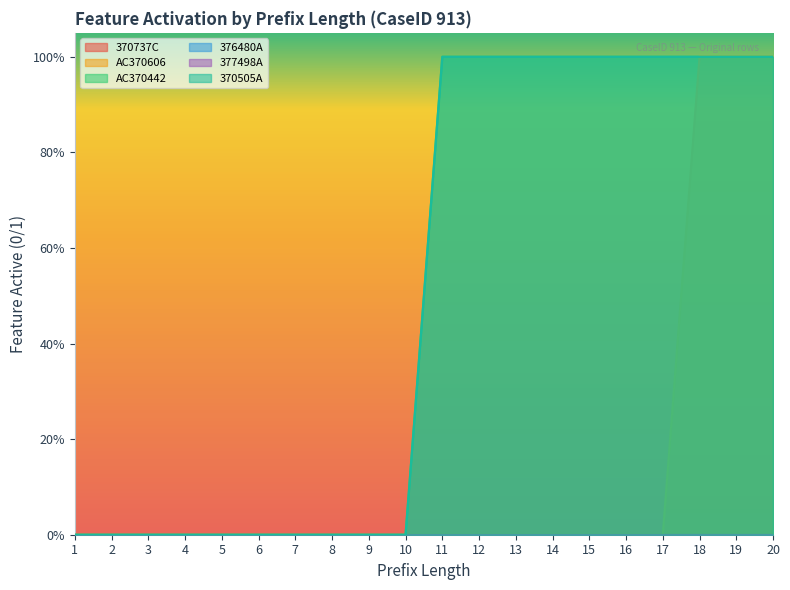

Count the 370505A values in the range 0 to 1.

20